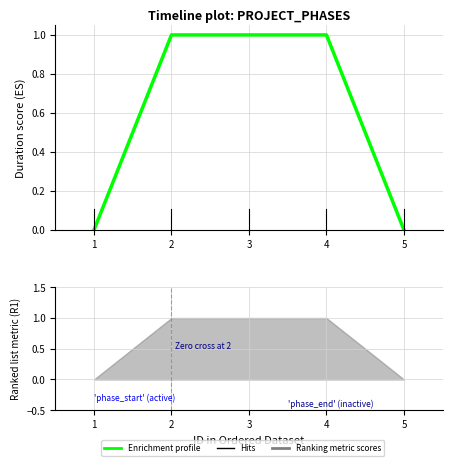

How many values are below 1?

2